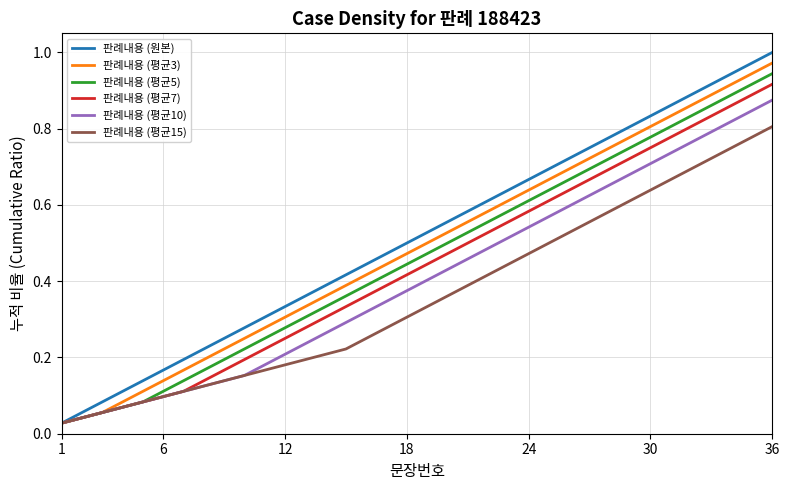

Which series has the widest spread of values?

판례내용 (원본)